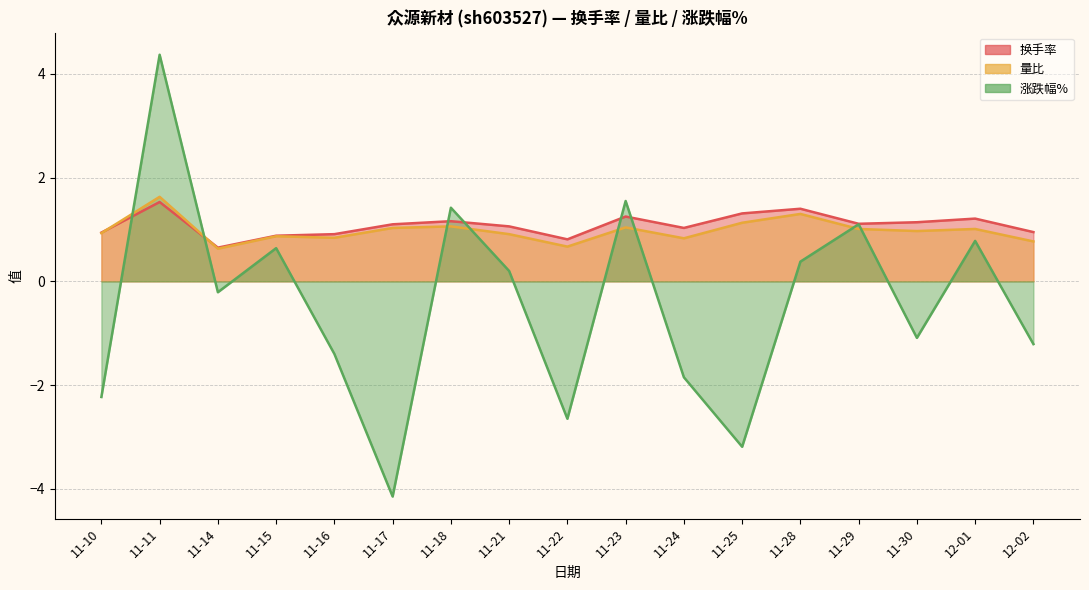

How many data points in 涨跌幅% are less than 0?

9